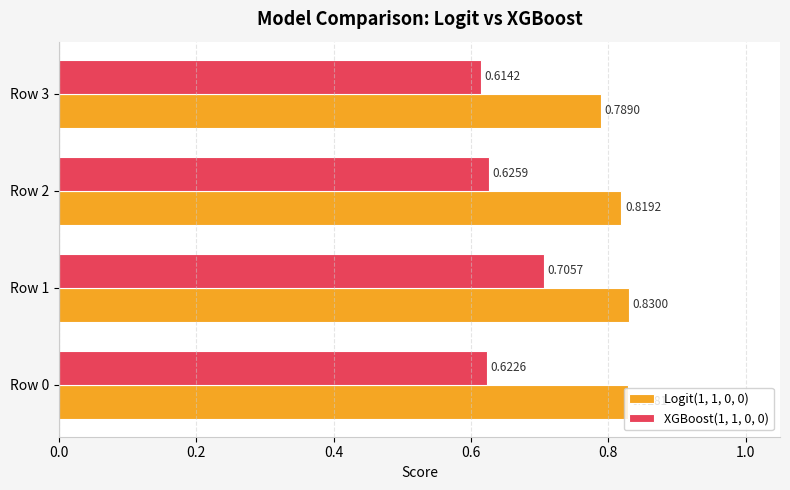

At how many categories does at least one series exceed 0?

4